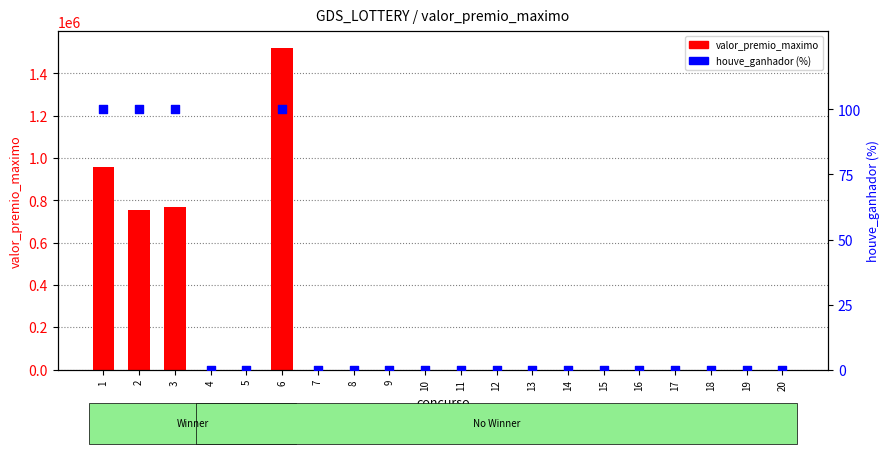

Which series reaches the minimum Y coordinate?

valor_premio_maximo